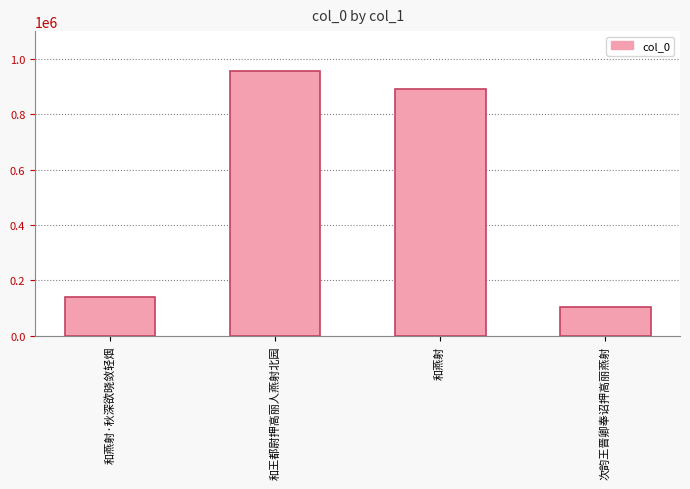

Where is the data nearest to the value 530064?

和燕射